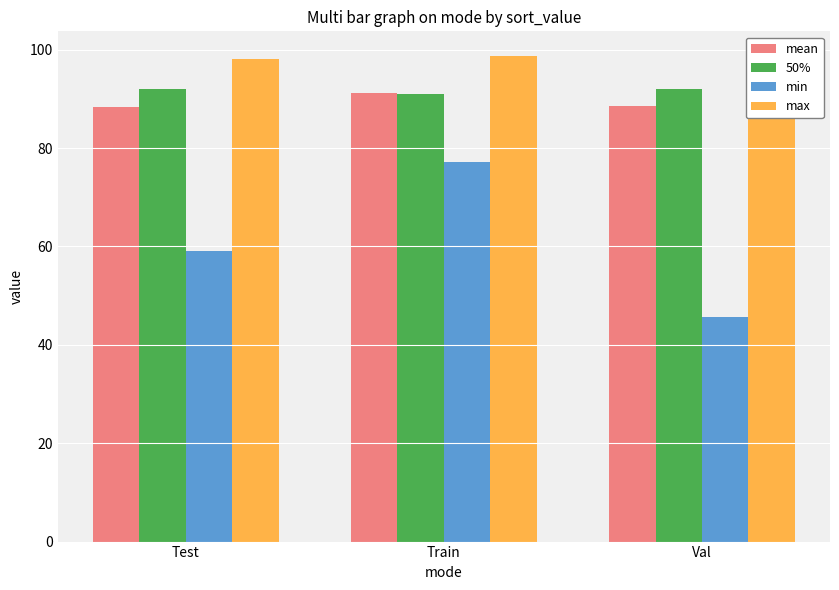

At which category does the chart reach its minimum across all series?

Val